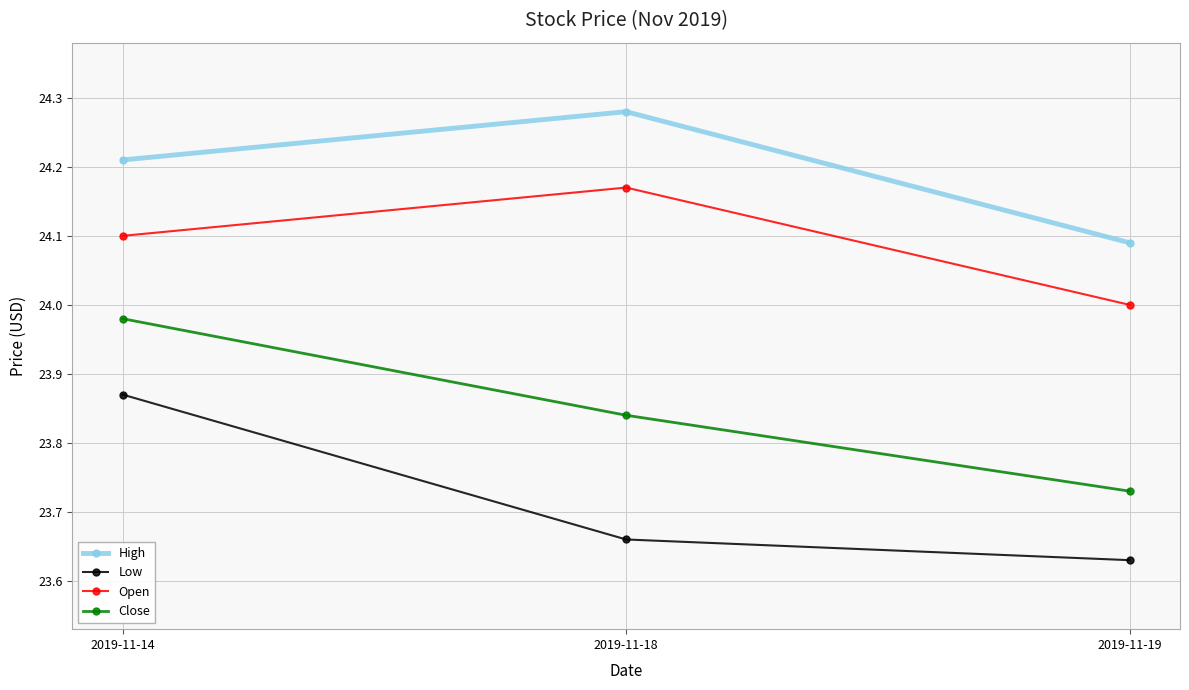

How many lines are shown in the chart?

4